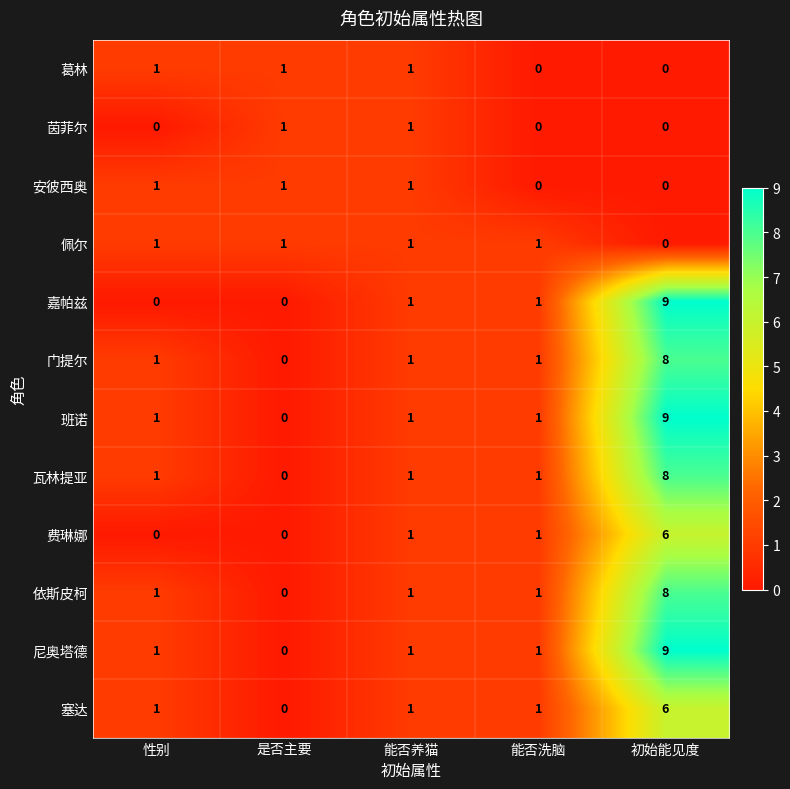

What is the difference between the maximum and minimum values in the 塞达 series?

6